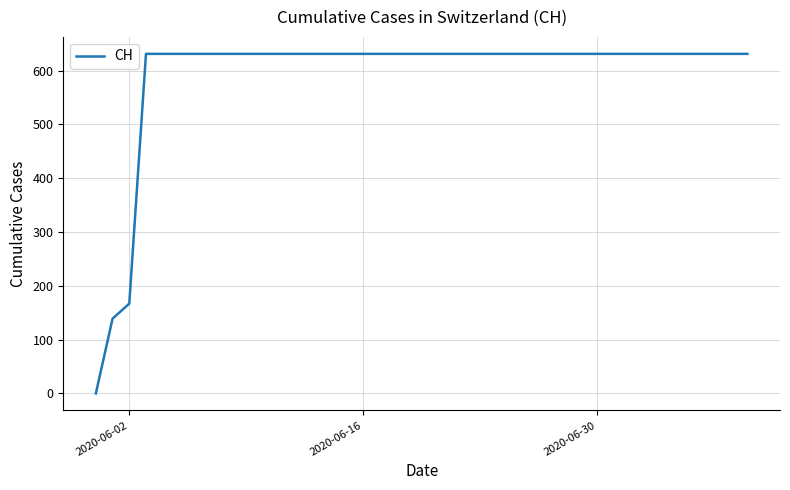

Does the chart display data point markers on the line(s)?

No